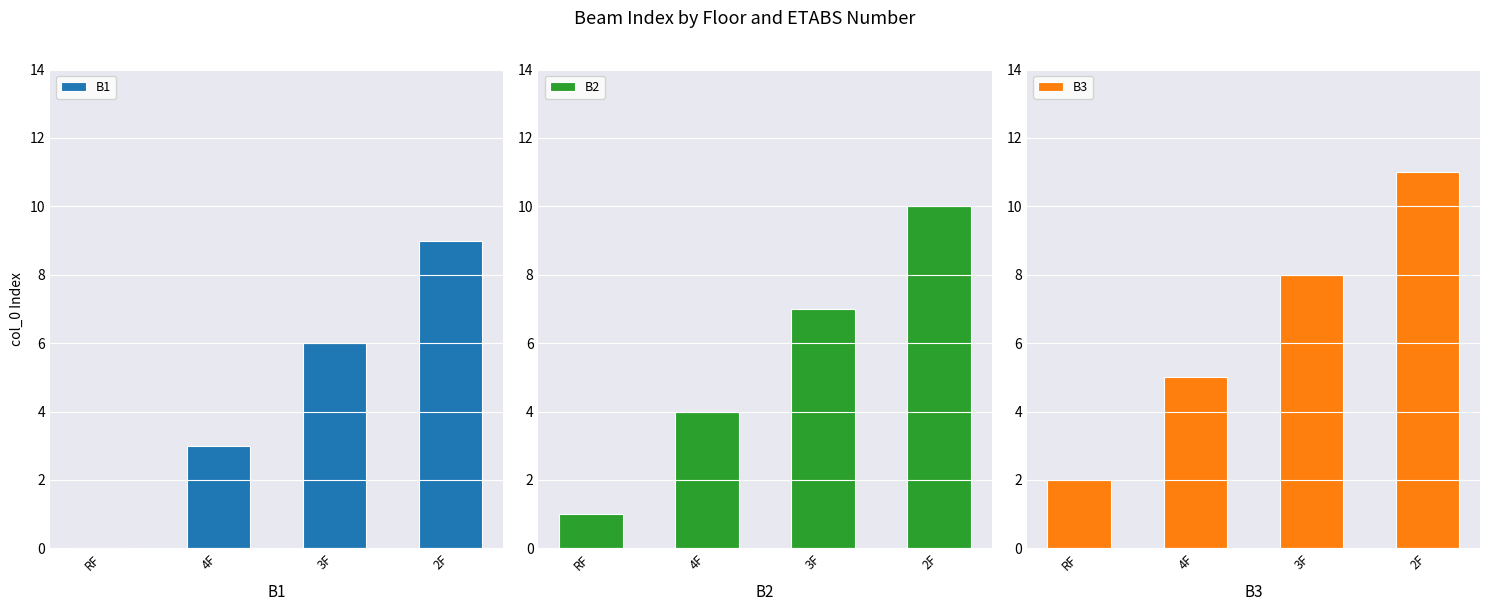

How many distinct data groups are displayed?

3